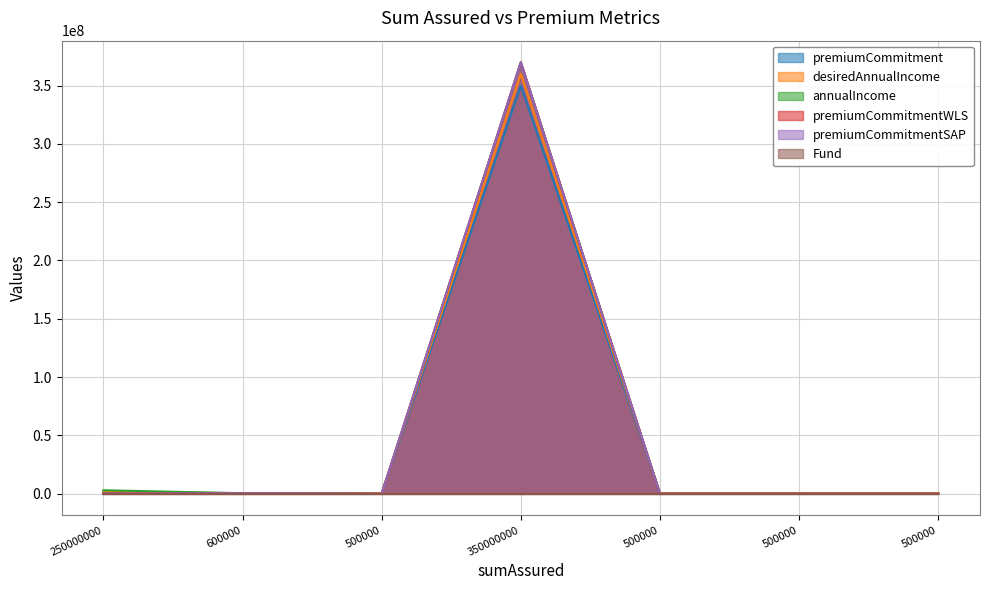

Where is the first local minimum for premiumCommitmentWLS?

500000